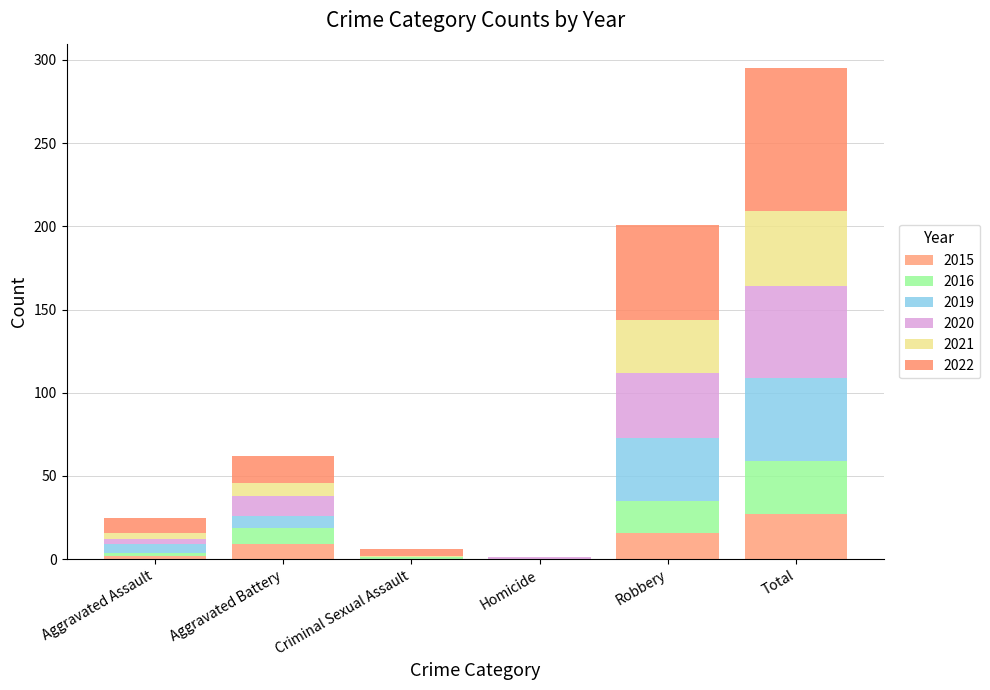

True or false: 2021 has a value of 4 at Aggravated Assault.

True